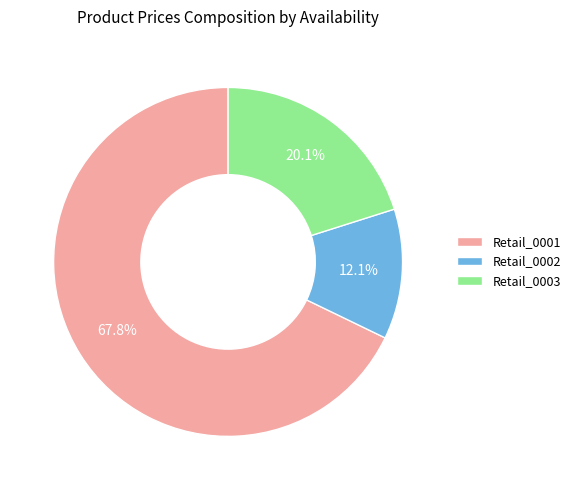

To the nearest percent, what is the difference between the Retail_0003 and Retail_0002 slice percentages?

8%